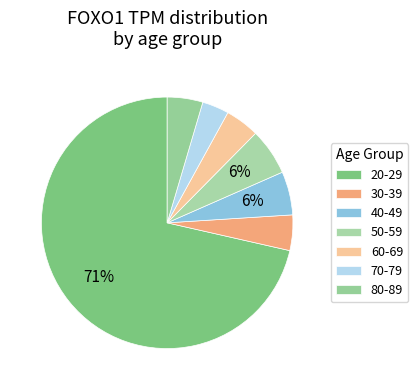

How many slices are in this pie chart?

7